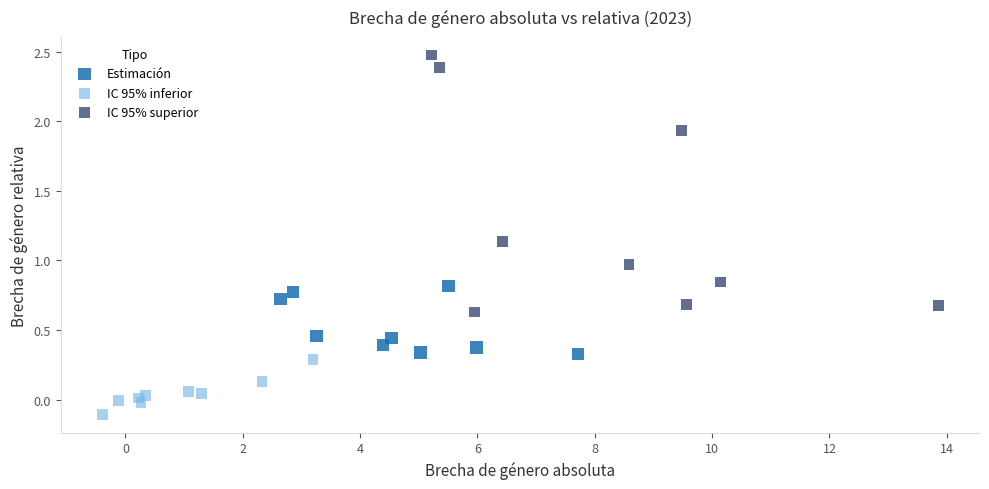

Which series has the widest spread of Y values?

IC 95% superior